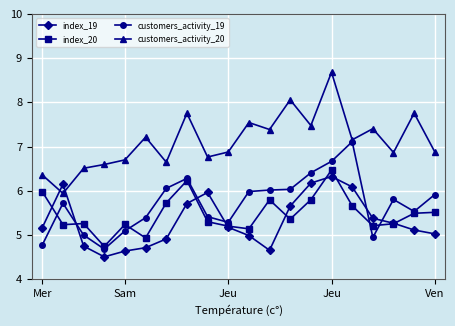

At how many categories does at least one series exceed 4?

20